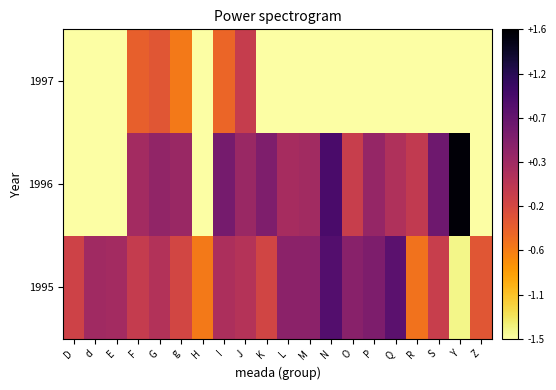

Which has a higher value, N or G?

N